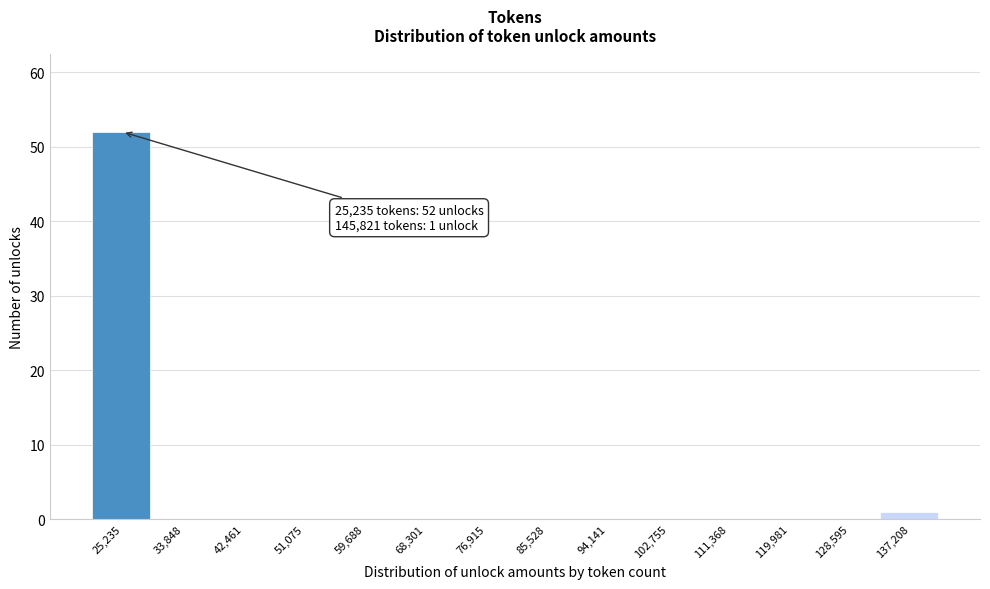

Reading left to right, list all the values displayed in this chart.

25,235=52	33,848=0	42,461=0	51,075=0	59,688=0	68,301=0	76,915=0	85,528=0	94,141=0	102,755=0	111,368=0	119,981=0	128,595=0	137,208=1